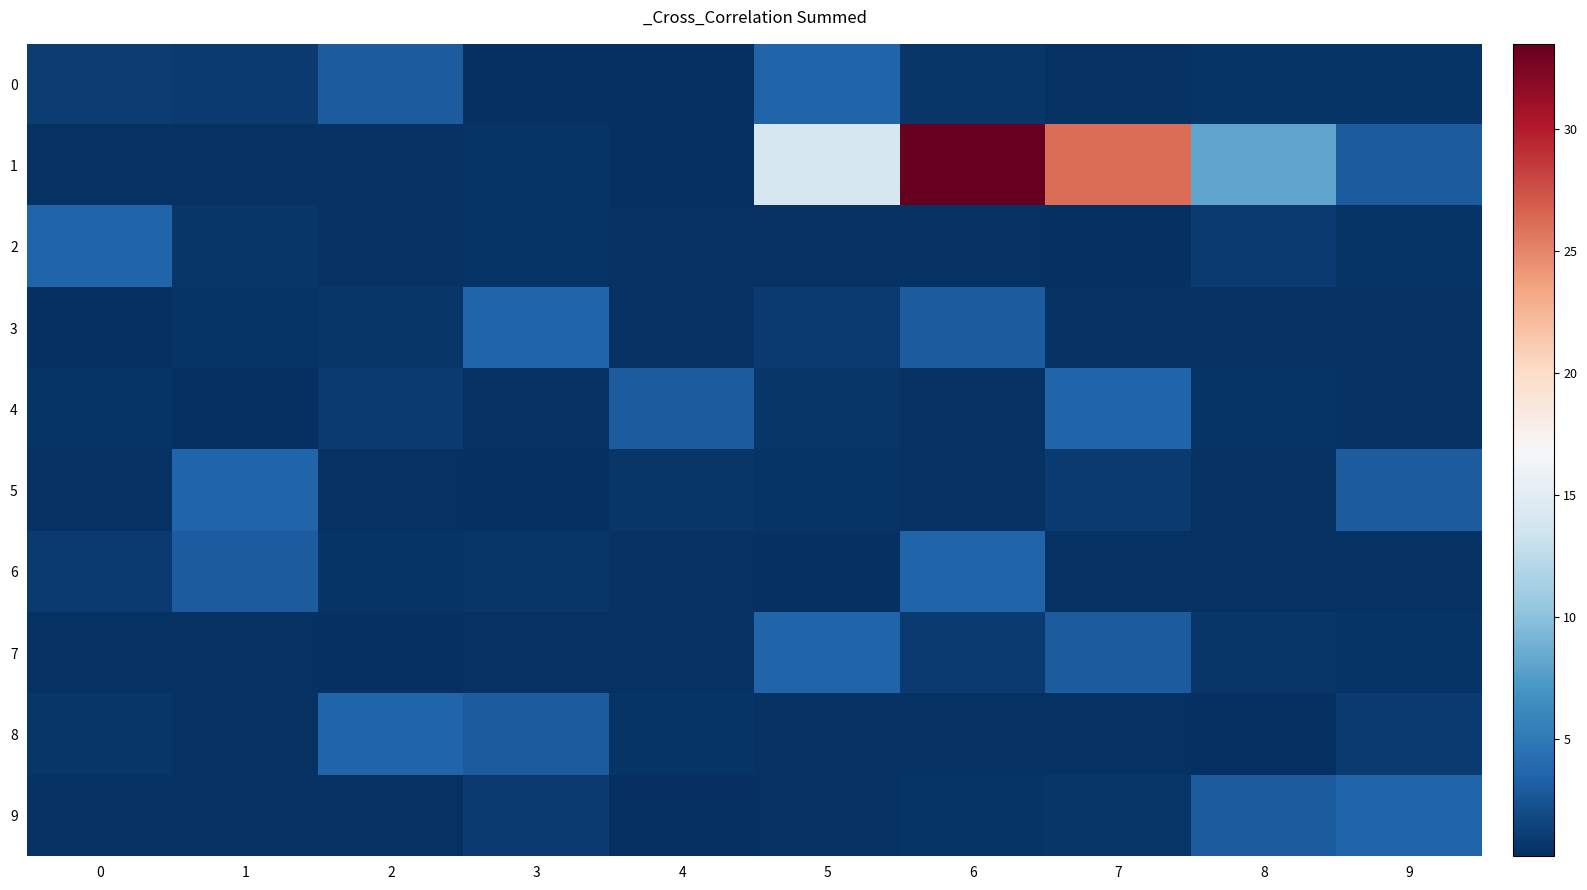

Between 3 and 9, which series saw the biggest shift?

3